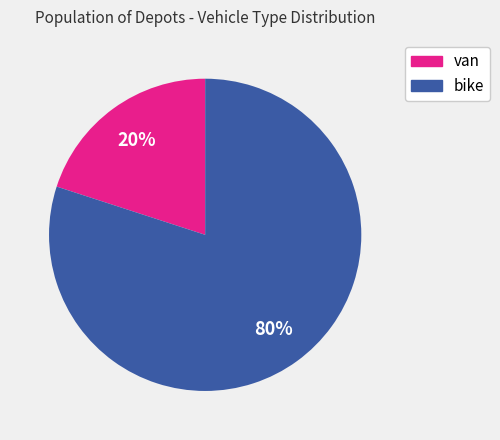

Rank the categories by value from lowest to highest.

van, bike